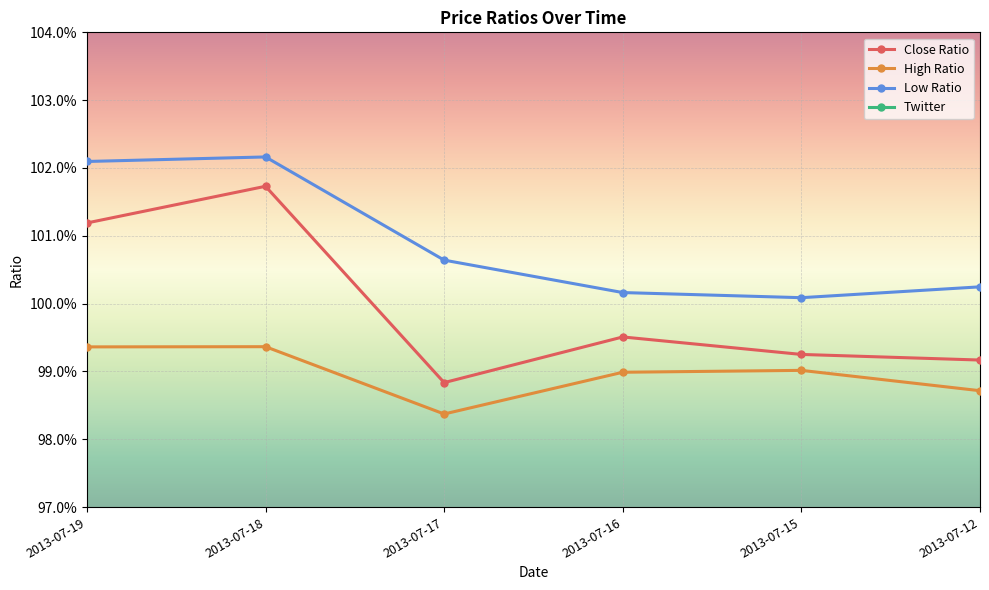

True or false: Low Ratio and Close Ratio cross at least once.

False